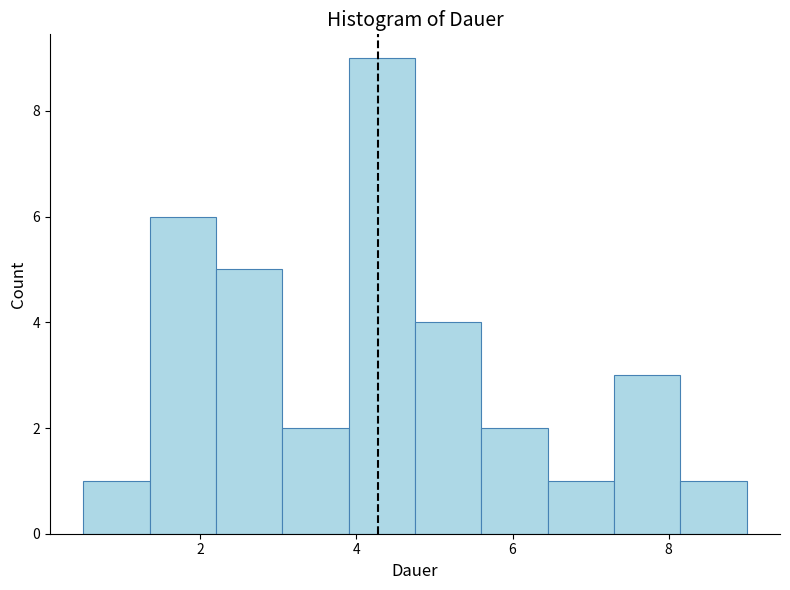

What is the height of the bar covering 5.60 to 6.45 on the x-axis? Neither the bar edges nor the heights are printed on the chart, so give them approximately, as read against the axes.

2